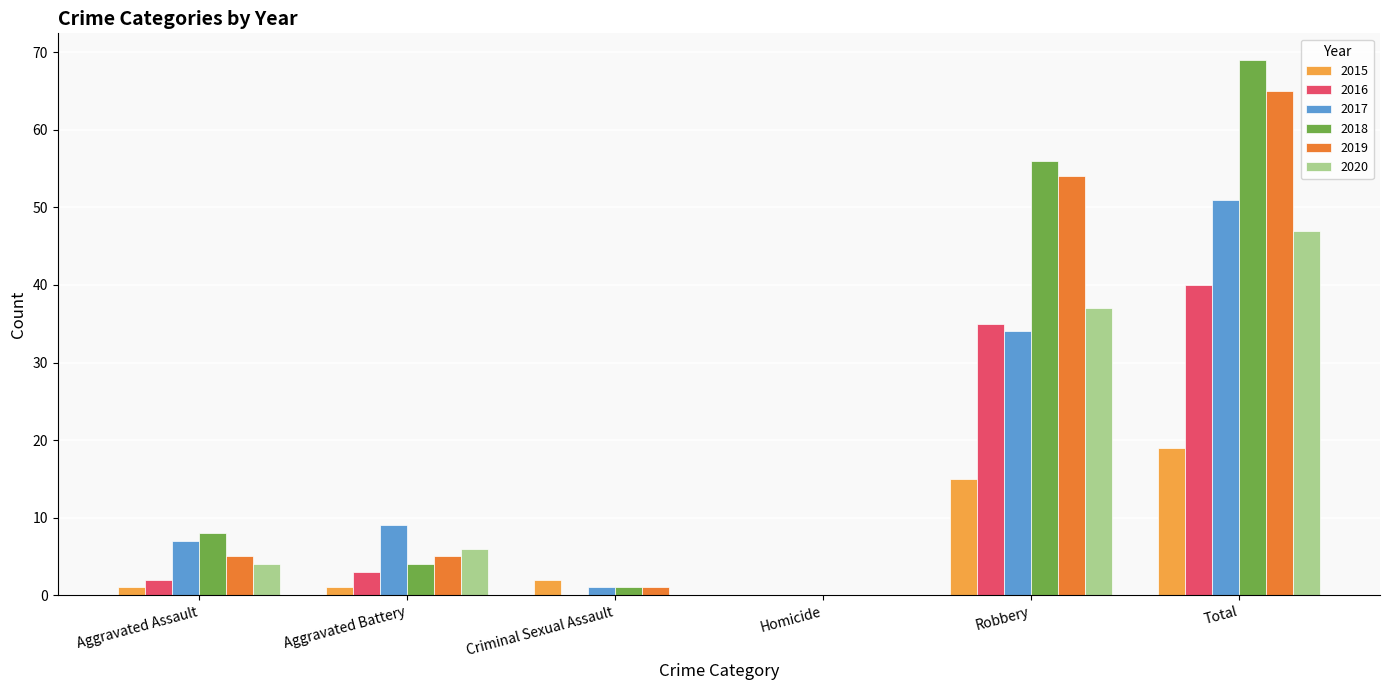

Reading left to right, what are all the values shown in this chart?

2015: Aggravated Assault=1	Aggravated Battery=1	Criminal Sexual Assault=2	Homicide=0	Robbery=15	Total=19
2016: Aggravated Assault=2	Aggravated Battery=3	Criminal Sexual Assault=0	Homicide=0	Robbery=35	Total=40
2017: Aggravated Assault=7	Aggravated Battery=9	Criminal Sexual Assault=1	Homicide=0	Robbery=34	Total=51
2018: Aggravated Assault=8	Aggravated Battery=4	Criminal Sexual Assault=1	Homicide=0	Robbery=56	Total=69
2019: Aggravated Assault=5	Aggravated Battery=5	Criminal Sexual Assault=1	Homicide=0	Robbery=54	Total=65
2020: Aggravated Assault=4	Aggravated Battery=6	Criminal Sexual Assault=0	Homicide=0	Robbery=37	Total=47